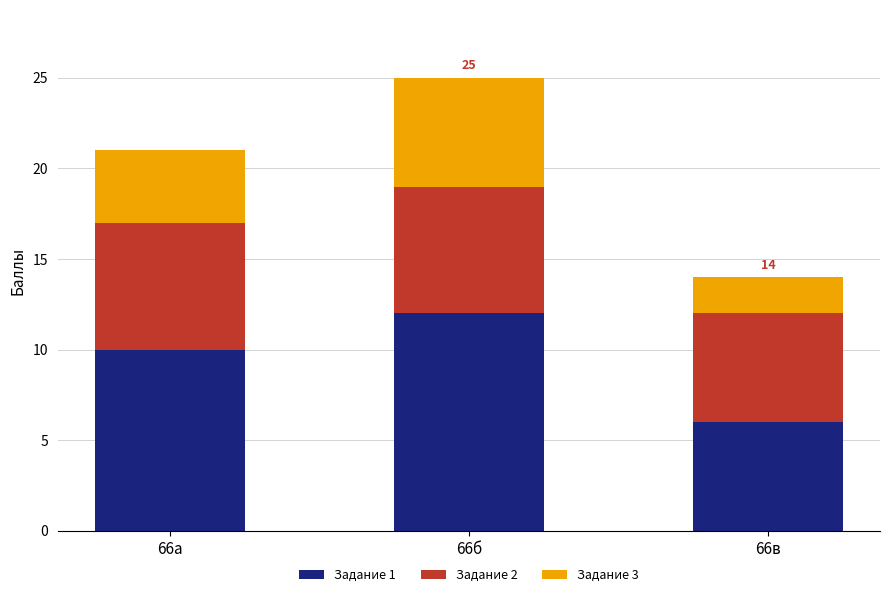

Which category has the lowest value in the Задание 1 series?

66в